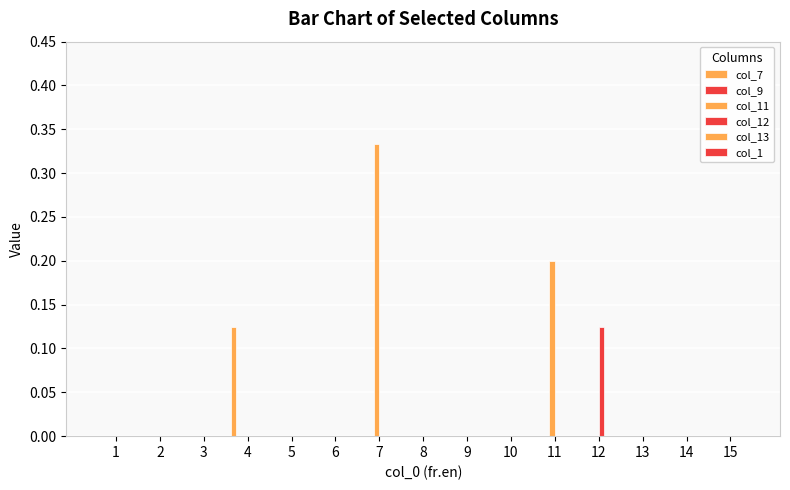

How many groups of bars are there?

15